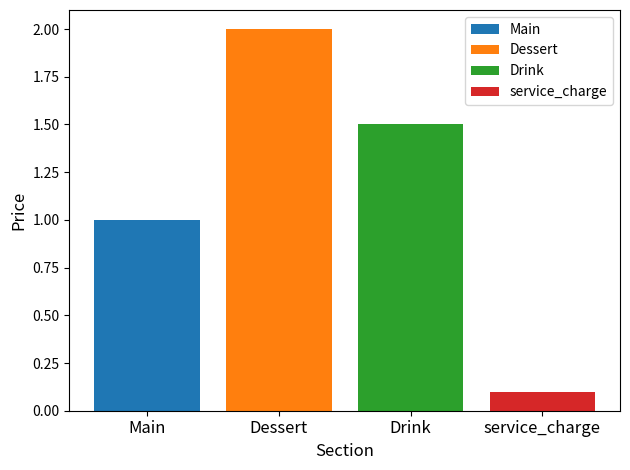

List the series in order of their overall mean, lowest first.

service_charge, Main, Drink, Dessert